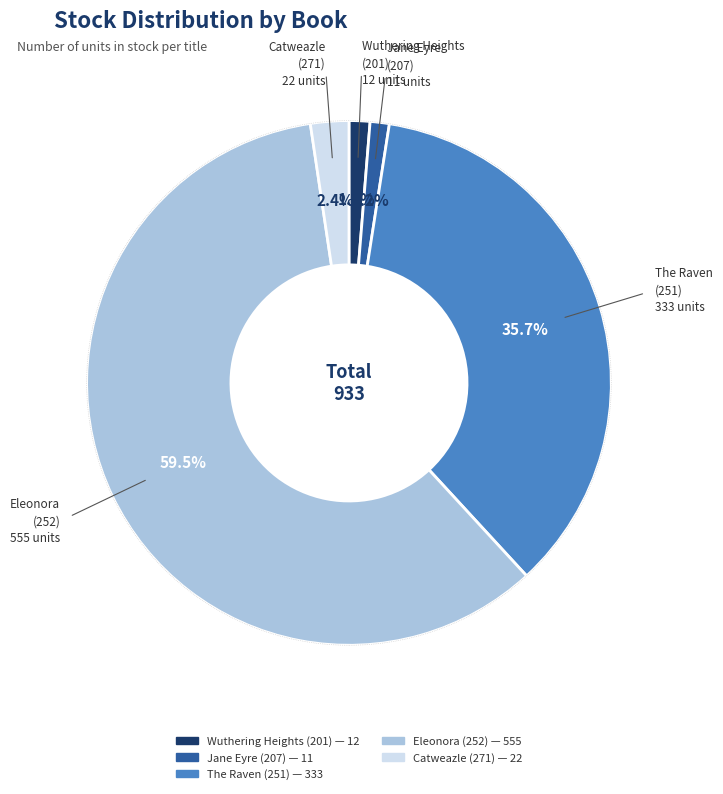

Which slice represents more than half of the pie?

Eleonora (252)